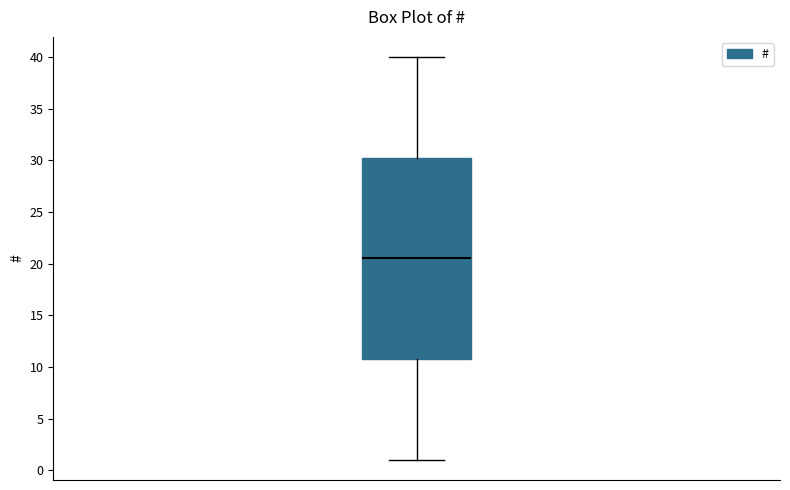

Where does the median line of the box sit on the y-axis? The values are not printed on the chart, so give them approximately, as read against the axis.

20.5